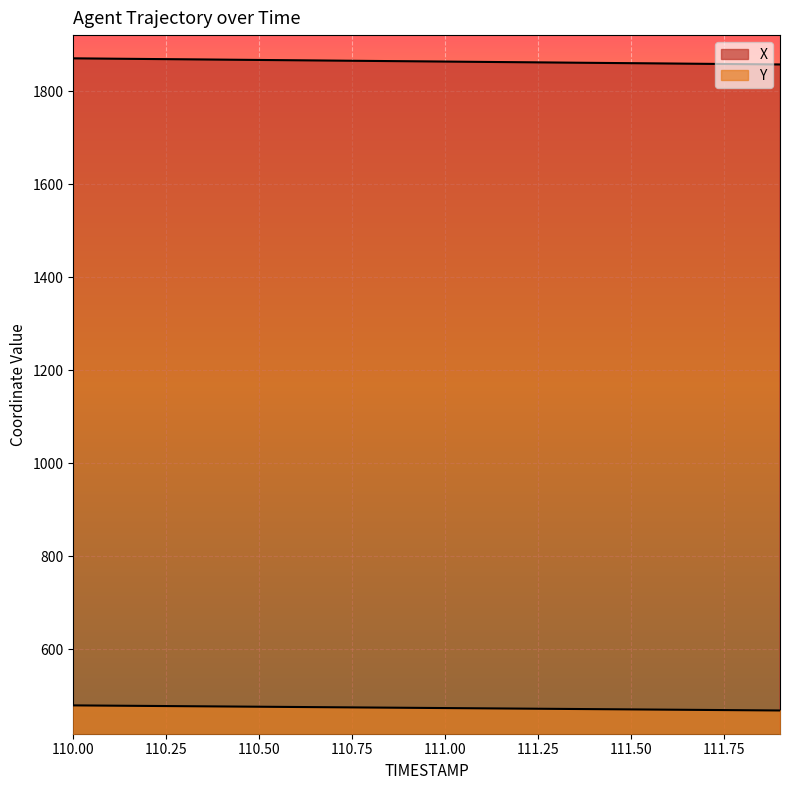

True or false: Y has more than 1 interior local peaks.

False